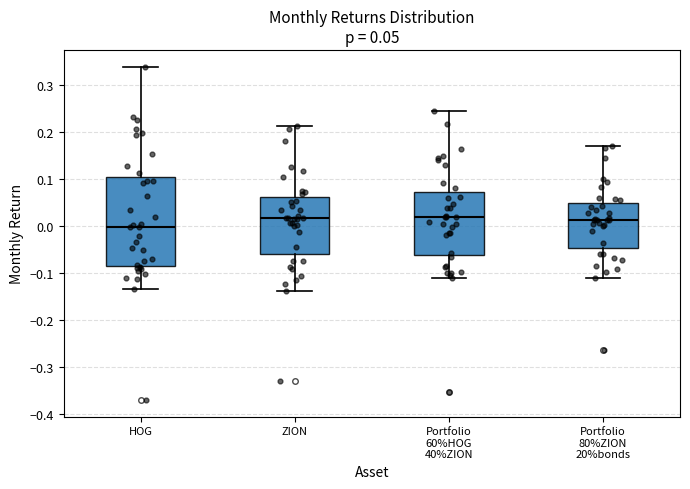

Comparing the boxes themselves (not the whiskers), which one is the tallest?

HOG